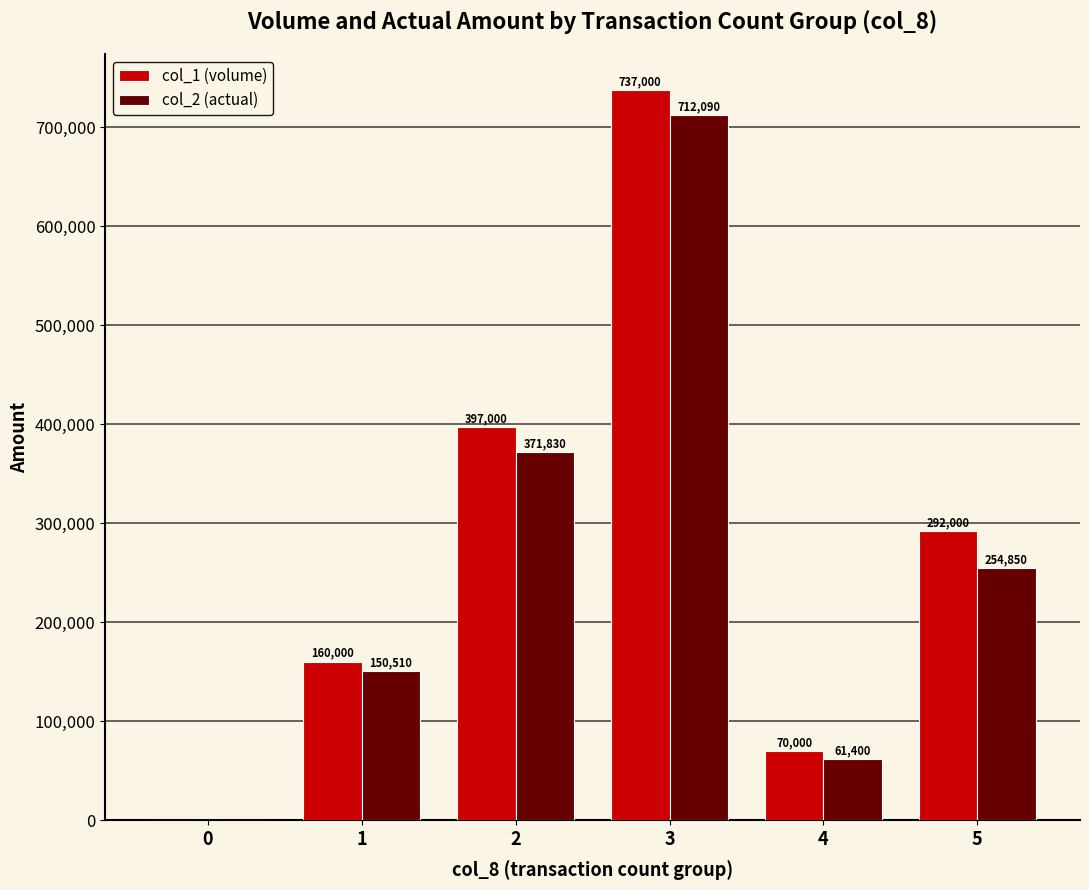

Where is col_1 (volume) nearest to the value 368500?

2